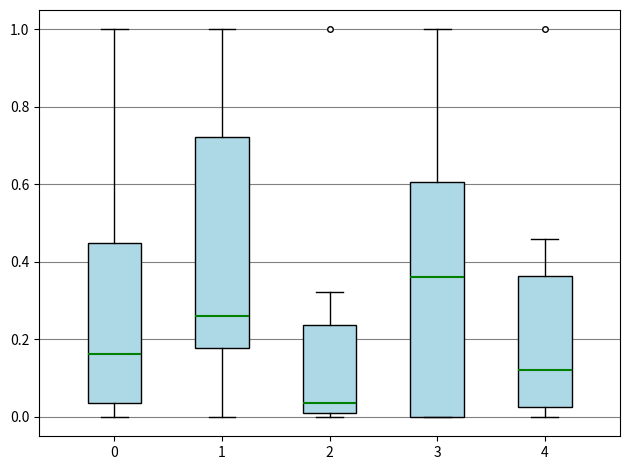

Comparing the boxes themselves (not the whiskers), which one is the tallest?

3